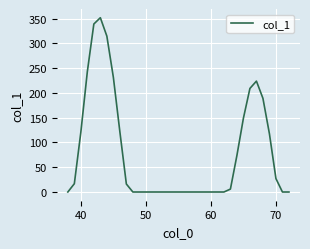

What is the difference between the maximum and minimum values?

351.9